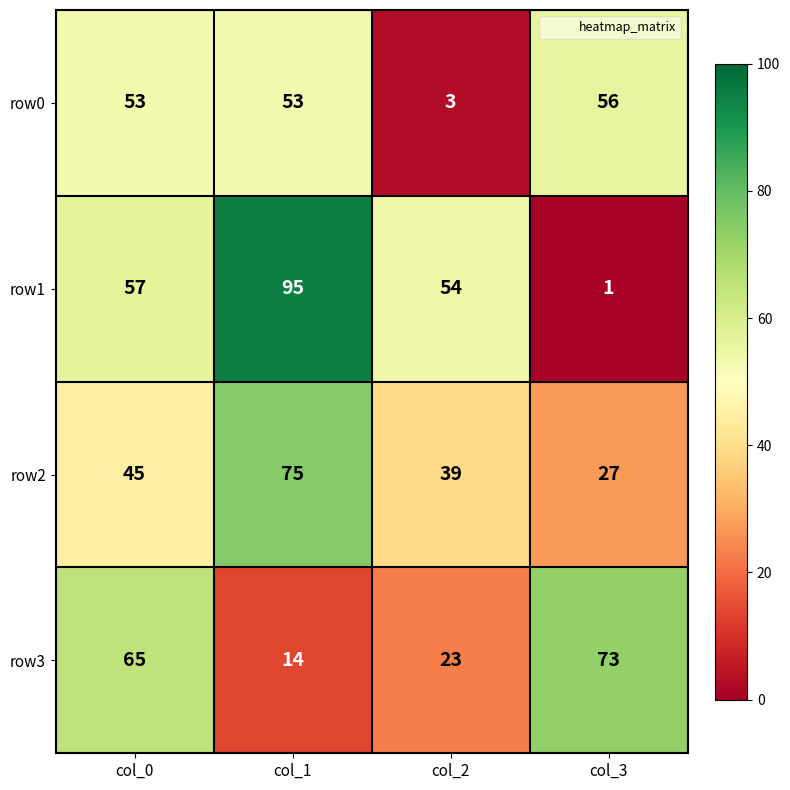

Which series has the widest spread of values?

row1